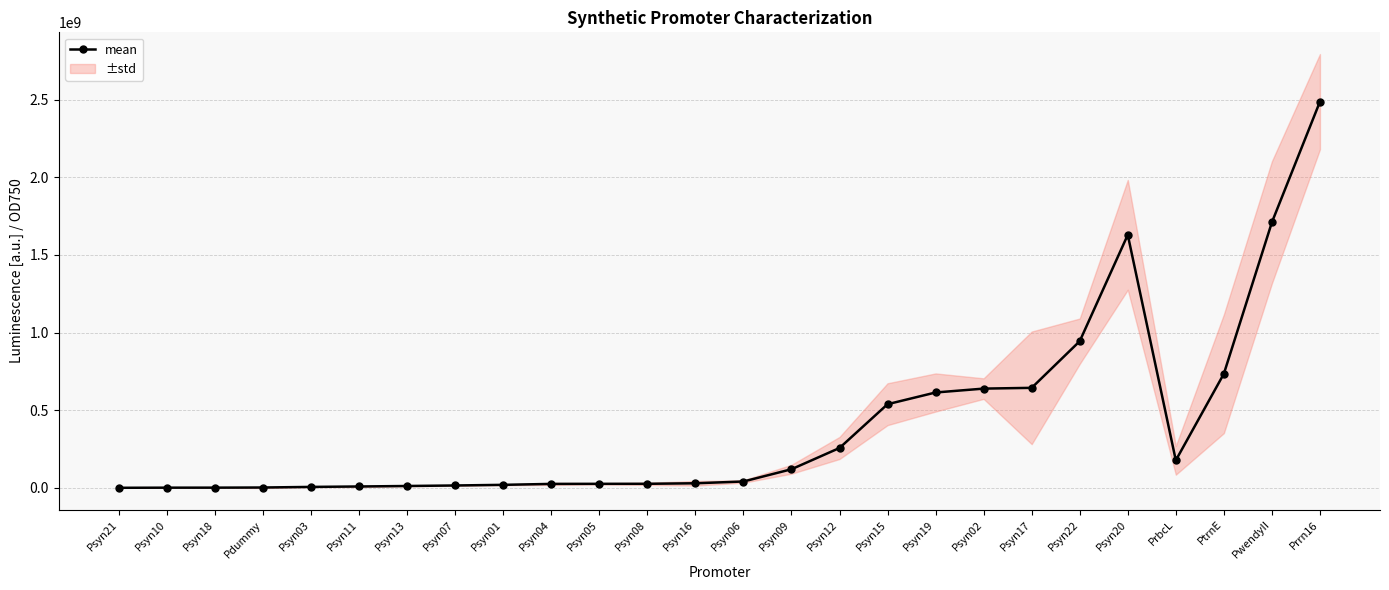

Reading left to right, what are all the values shown in this chart?

Psyn21=492308.8	Psyn10=1266123.4	Psyn18=1395293.6	Pdummy=2306344.4	Psyn03=6160568.8	Psyn11=8894552.4	Psyn13=12042893.2	Psyn07=15371611.2	Psyn01=19481755.2	Psyn04=25500423.6	Psyn05=26006577.4	Psyn08=26169206.0	Psyn16=29593333.0	Psyn06=40984431.2	Psyn09=119954605.2	Psyn12=256830876.0	Psyn15=538869837.8	Psyn19=614335230.4	Psyn02=639309332.8	Psyn17=644246450.0	Psyn22=944564778.4	Psyn20=1629743036.0	PrbcL=177268532.0	PtrnE=734877466.6	PwendyII=1710453616.4	Prrn16=2487454272.8